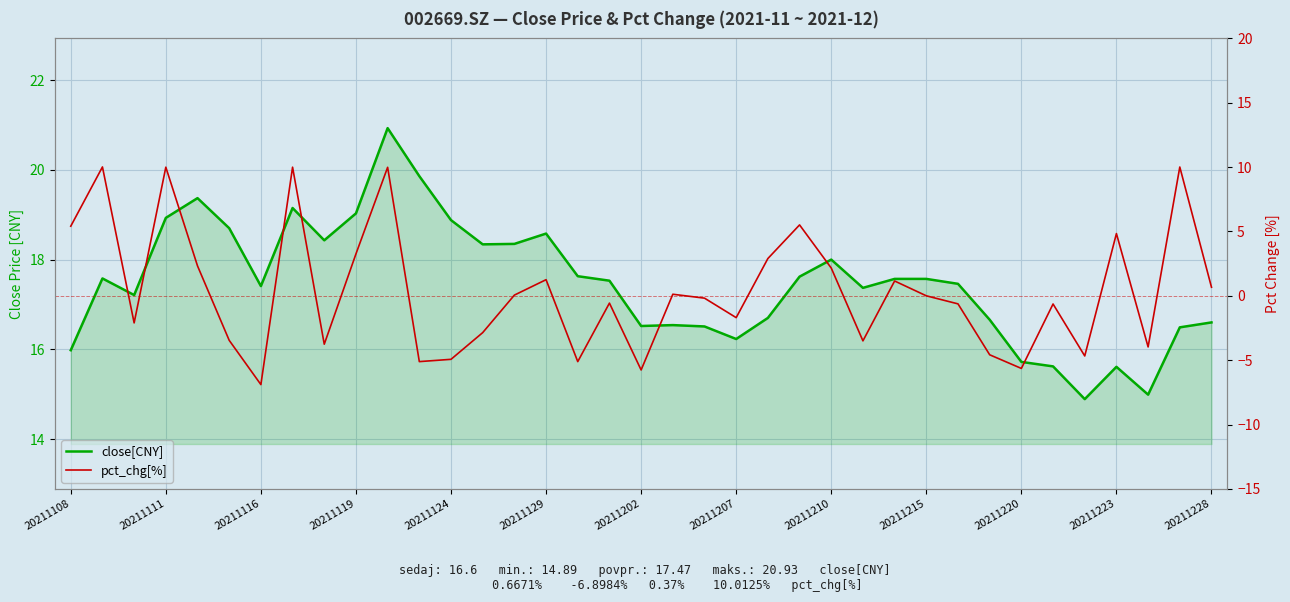

Rank the series at 20 from lowest to highest value.

pct_chg[%], close[CNY]